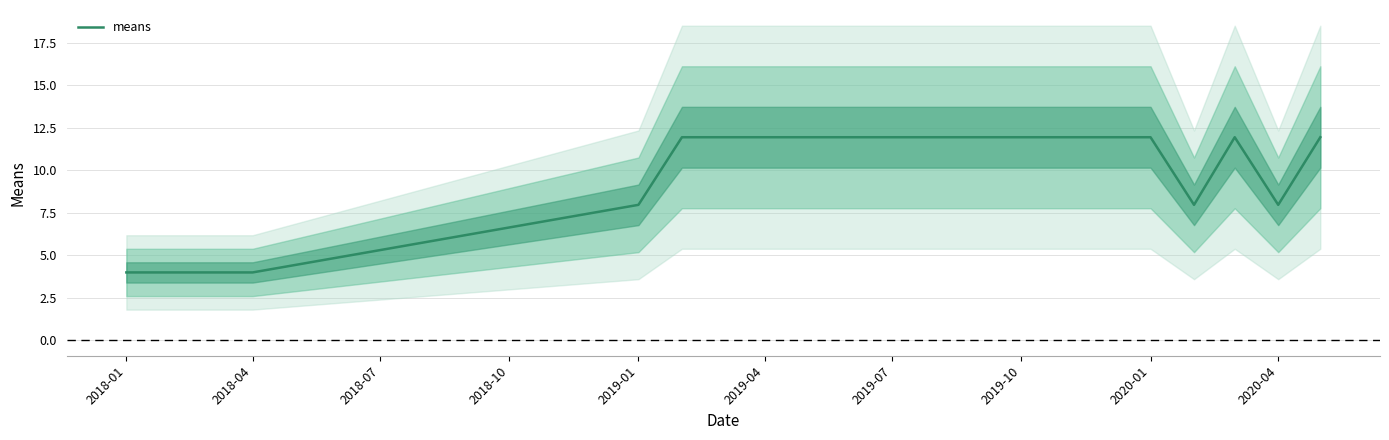

What is the difference between the maximum and minimum values?

8.0